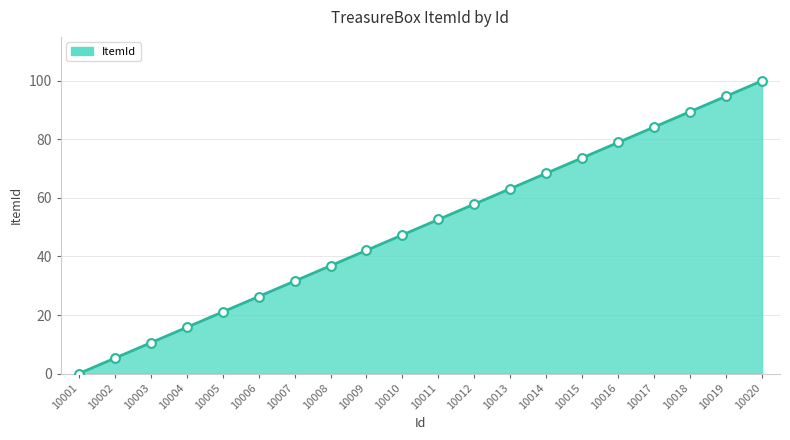

Which has a higher value, 10007 or 10019?

10019